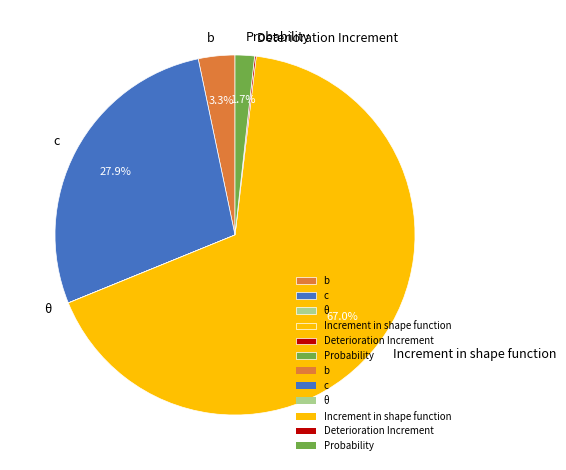

To the nearest percent, what percentage of the pie is Probability?

2%